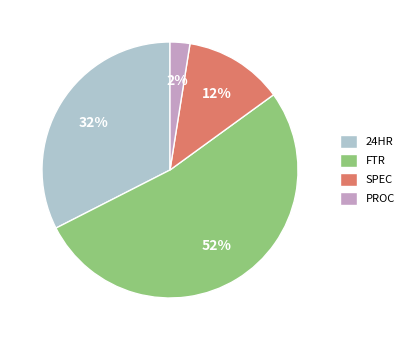

Combined, do FTR and SPEC account for over 50%?

Yes